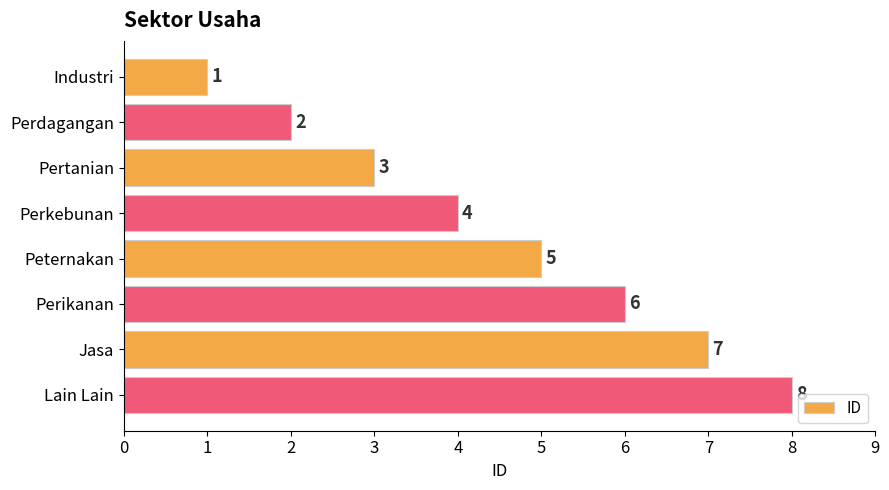

What is the maximum value shown in the chart?

8